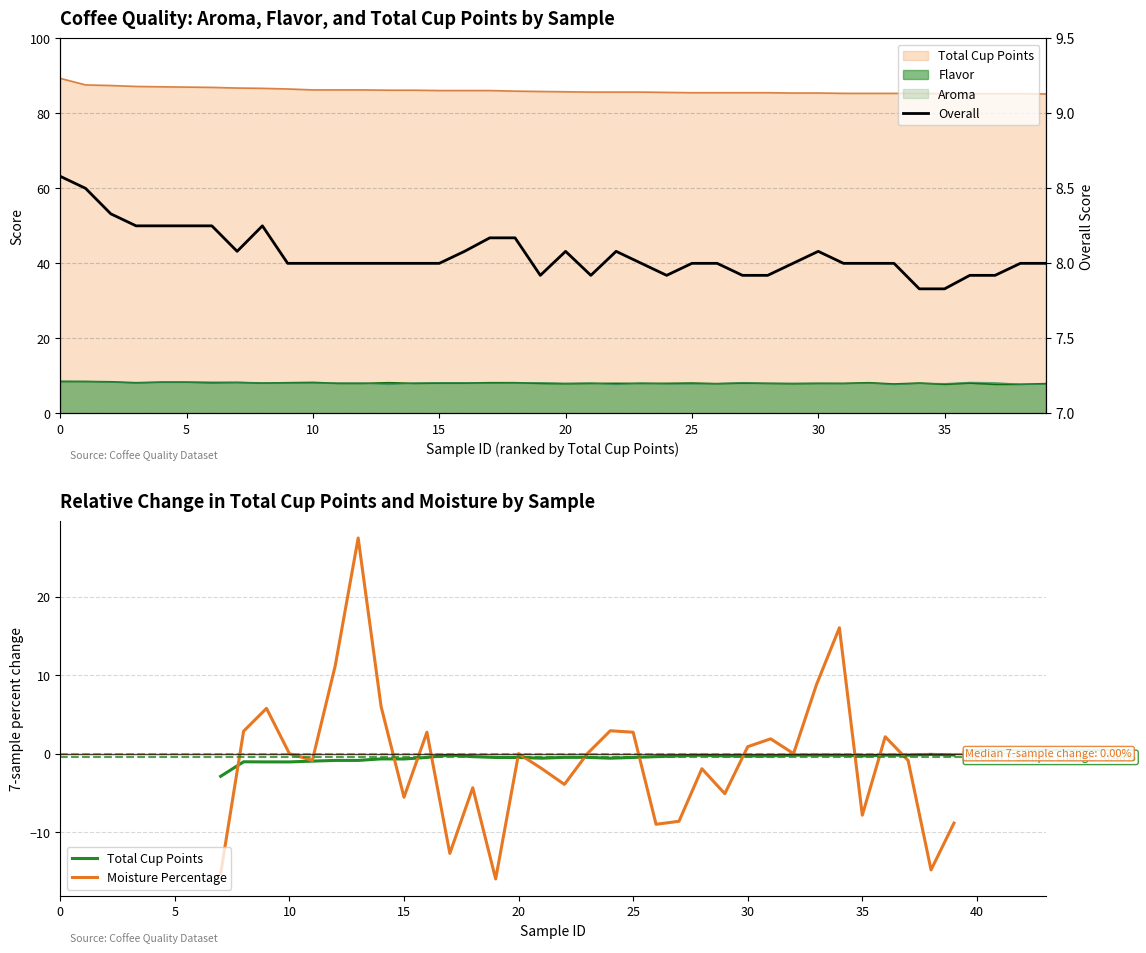

Which series has the widest spread of values?

Total Cup Points